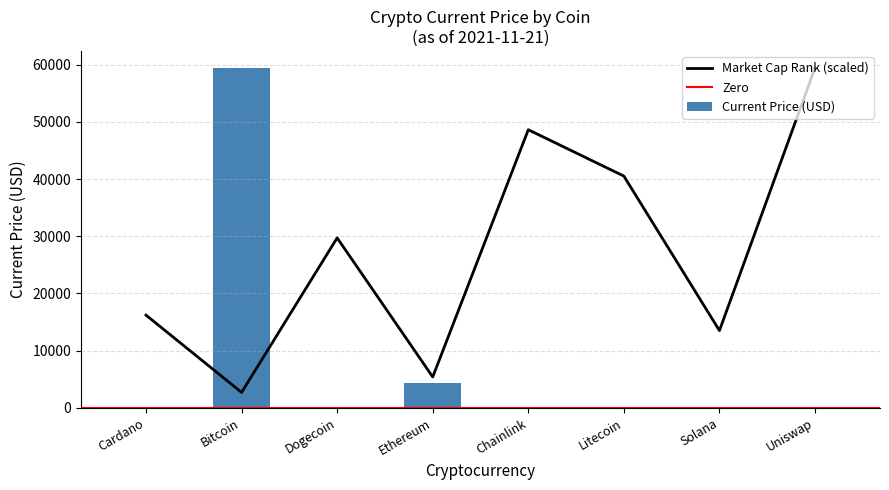

The market_cap_rank series shows 4856.8 at Bitcoin. True or false?

False